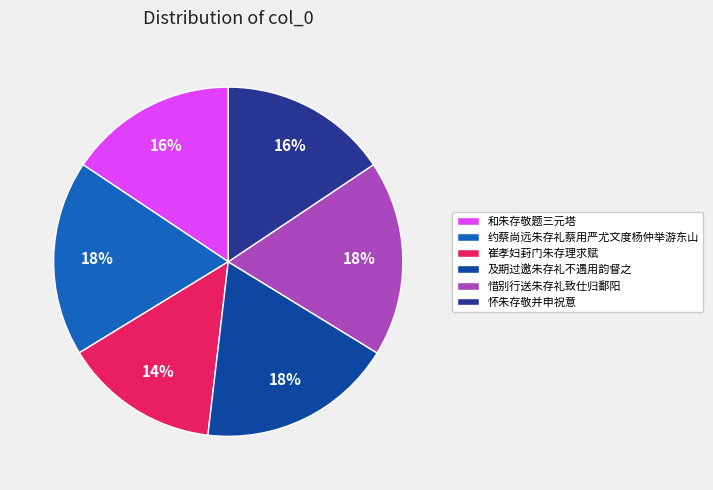

Rank the categories by value from highest to lowest.

惜别行送朱存礼致仕归鄱阳, 及期过邀朱存礼不遇用韵督之, 约蔡尚远朱存礼蔡用严尤文度杨仲举游东山, 和朱存敬题三元塔, 怀朱存敬并申祝意, 崔孝妇葑门朱存理求赋